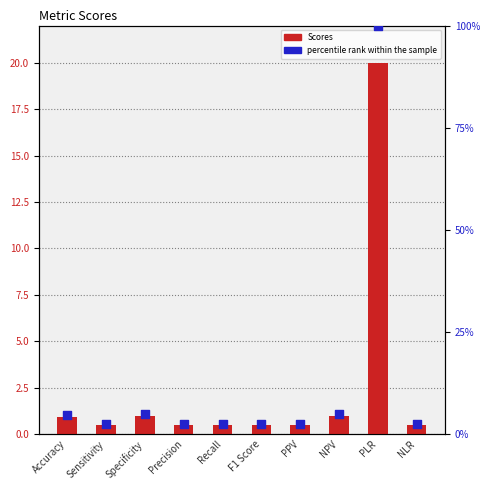

Is the value of Scores at PLR greater than the value of percentile rank within the sample at Recall?

Yes